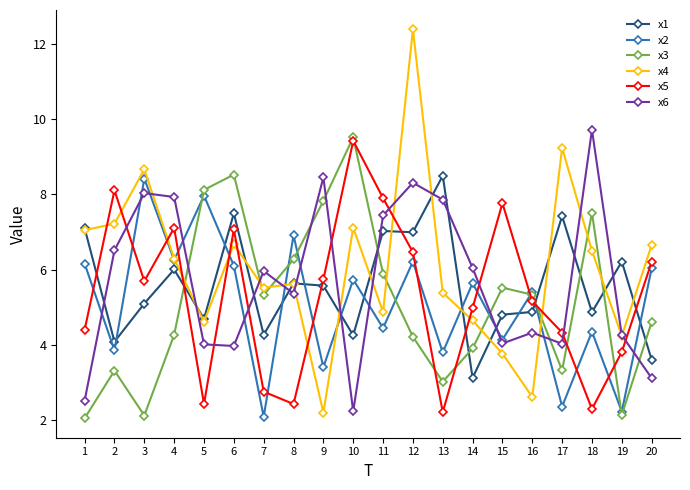

Between 1 and 11, which series saw the biggest shift?

x6